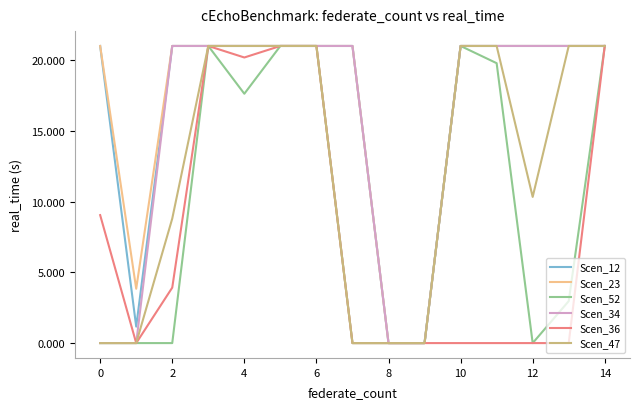

What is the greatest value displayed?

21.0